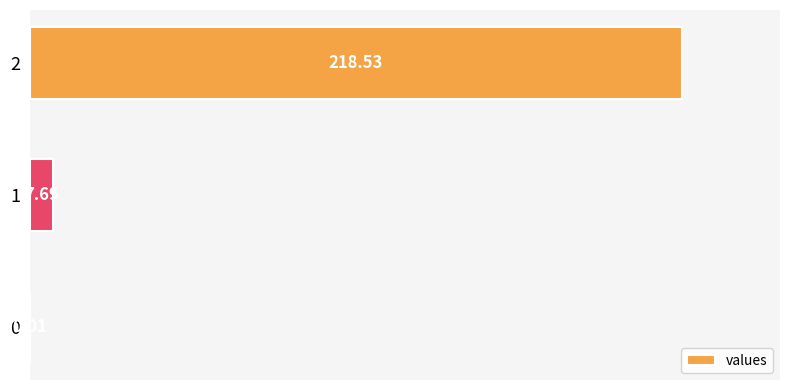

What is the change in value from 1 to 2?

+210.8